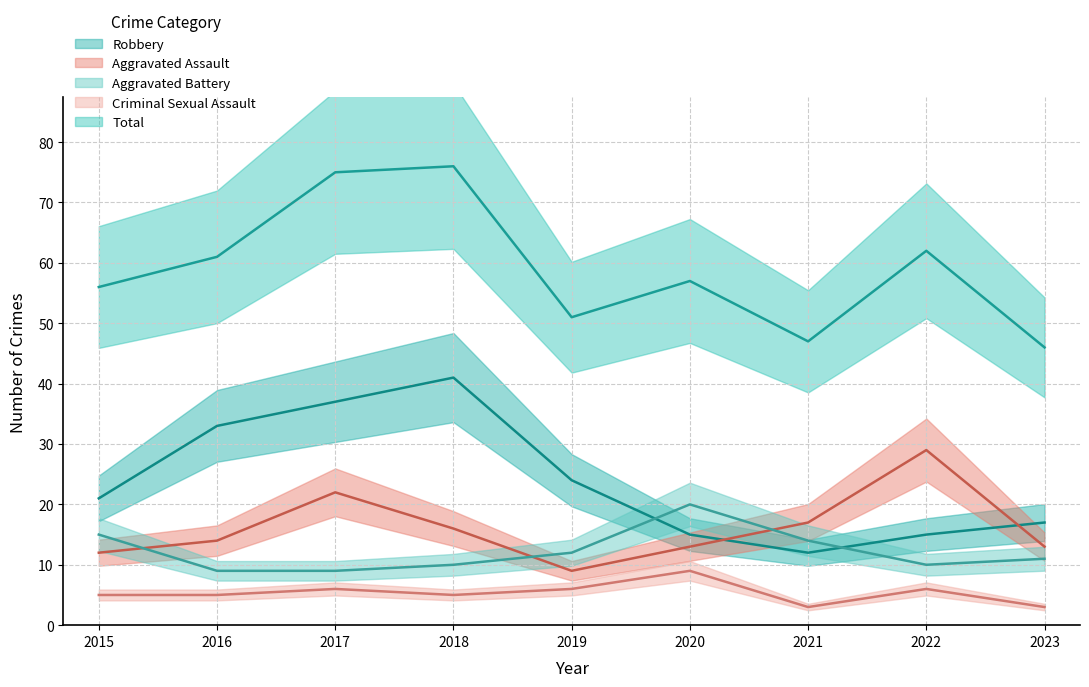

True or false: Criminal Sexual Assault and Robbery cross at least once.

False